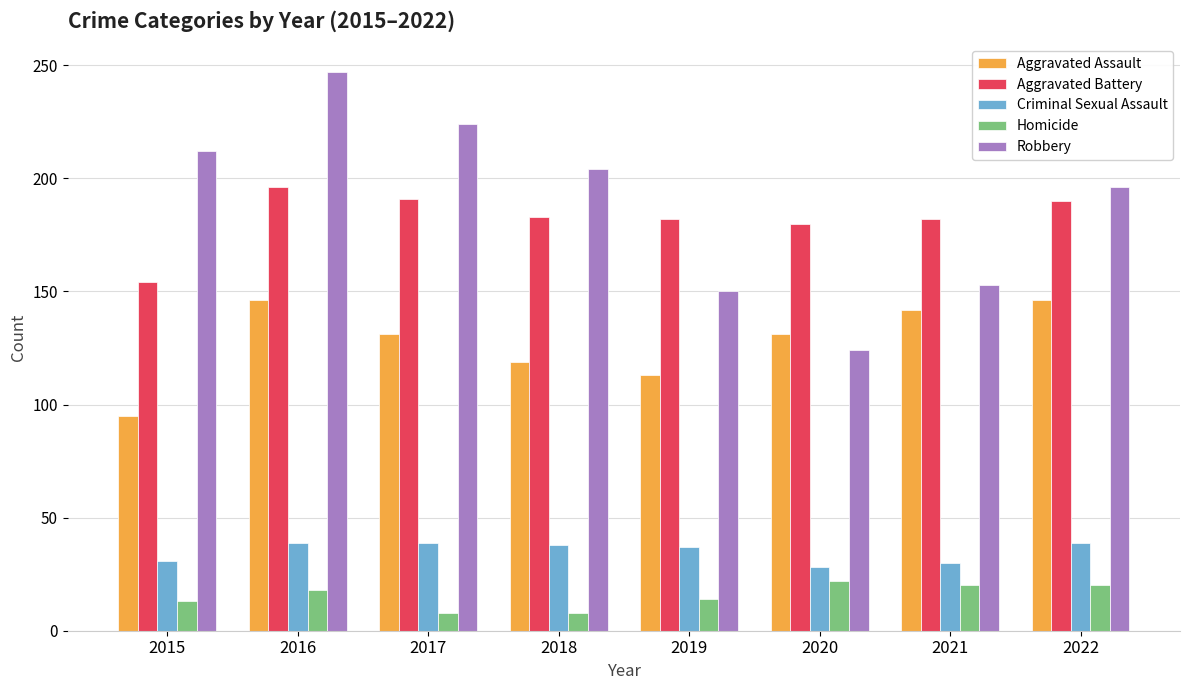

What value does the Criminal Sexual Assault series have at 2021?

30